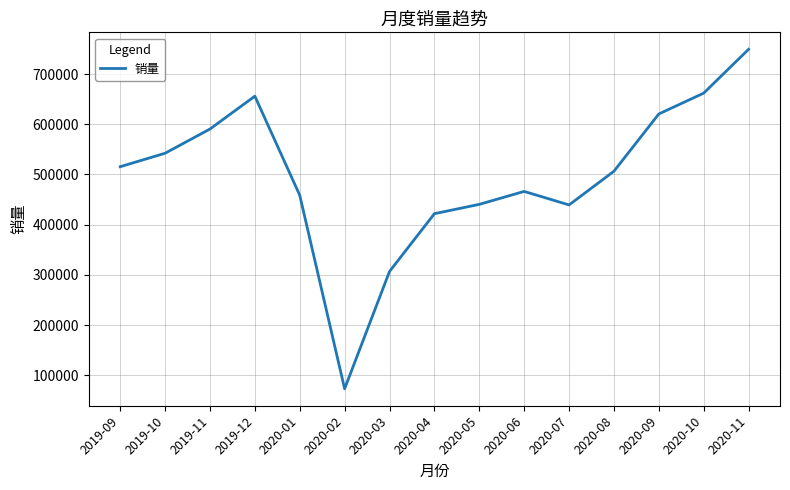

How many categories are shown in the chart?

15